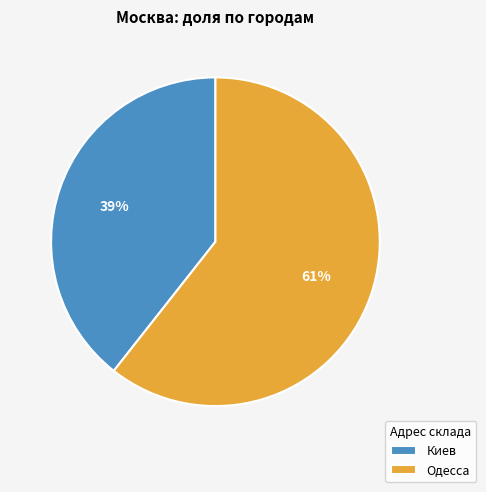

To the nearest percent, what is the average slice percentage?

50%